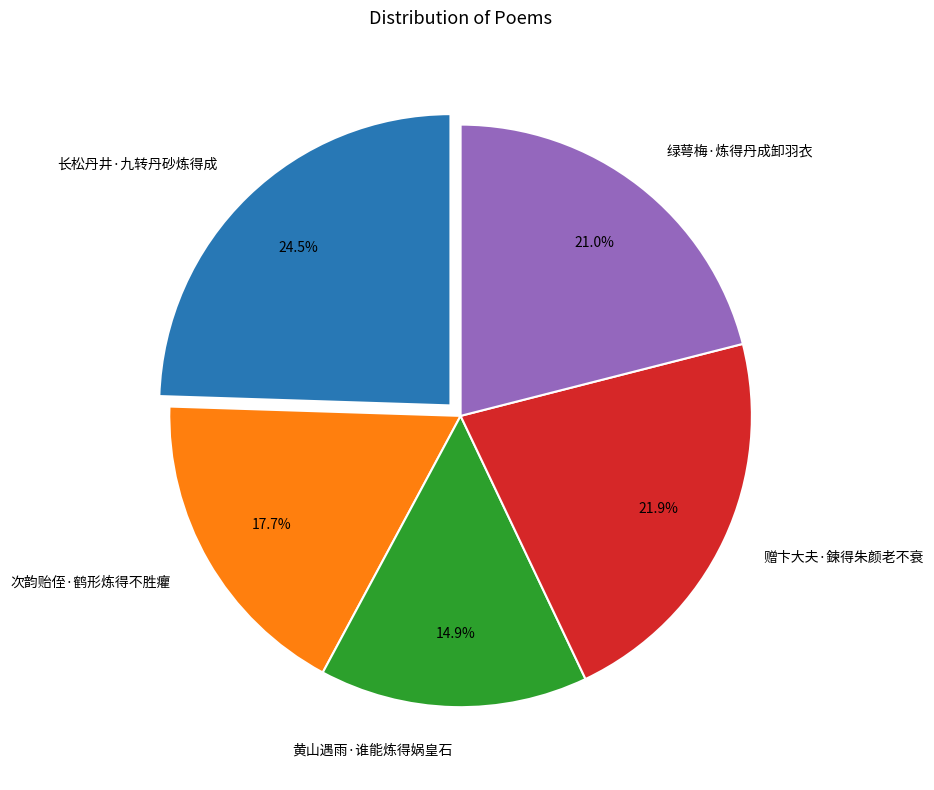

What is the largest slice in the pie chart?

长松丹井·九转丹砂炼得成